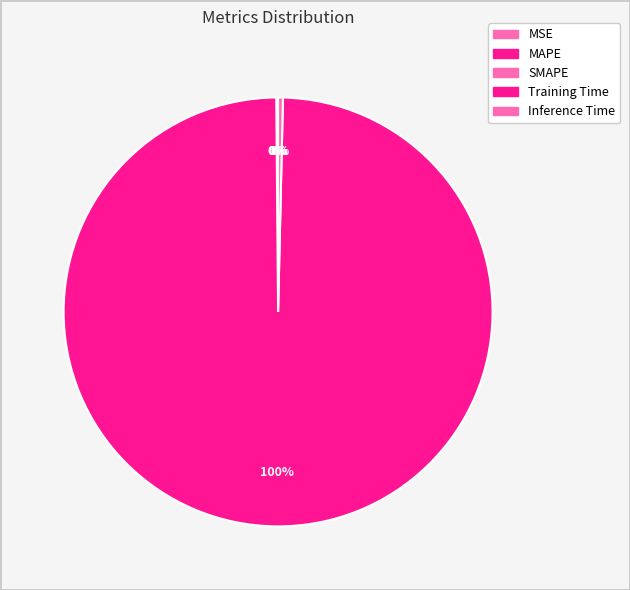

To the nearest percent, what percentage of the pie is Training Time?

100%